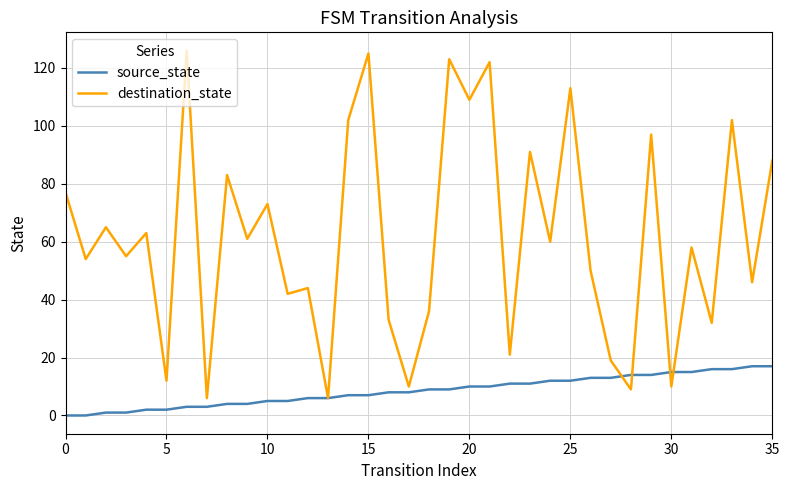

Which series has the largest range (max minus min)?

destination_state